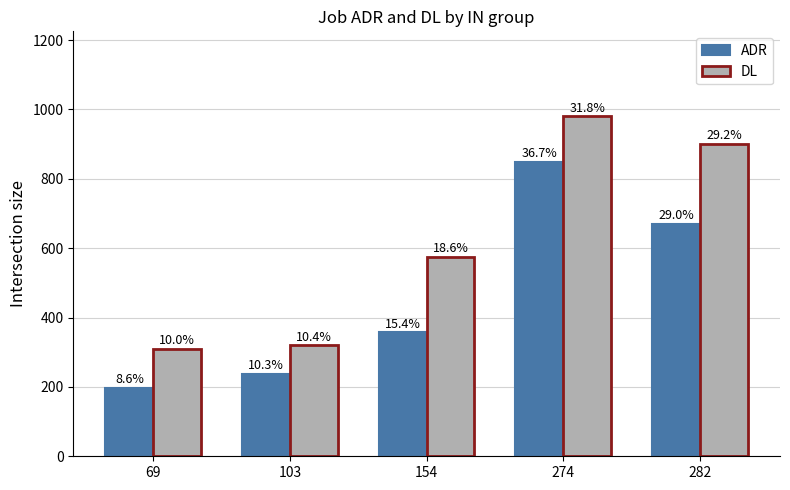

Does the chart contain stacked bars?

No